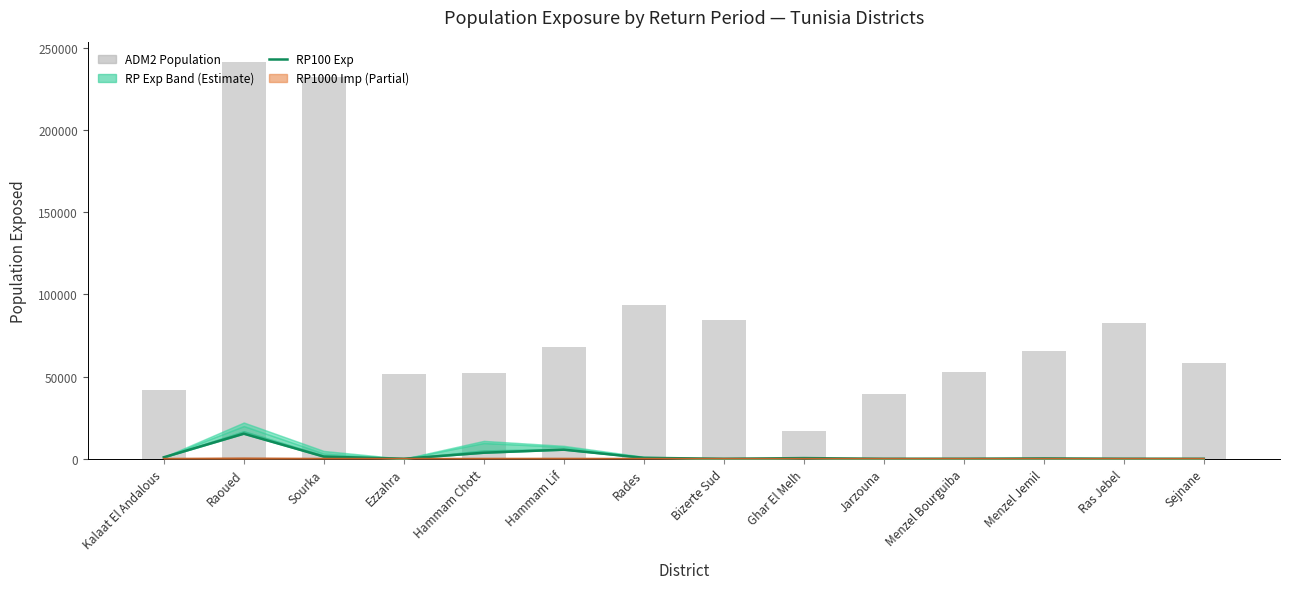

Reading left to right, extract all data points from this chart.

RP100_POP_exp: Kalaat El Andalous=921.1	Raoued=15271.5	Sourka=1329.5	Ezzahra=31.4	Hammam Chott=3688.6	Hammam Lif=5547.8	Rades=586.1	Bizerte Sud=1.1	Ghar El Melh=427.4	Jarzouna=1.6	Menzel Bourguiba=15.5	Menzel Jemil=224.6	Ras Jebel=24.2	Sejnane=0.2
ADM2_POP: Kalaat El Andalous=41658.7	Raoued=241248.5	Sourka=232525.2	Ezzahra=51655.7	Hammam Chott=51968.3	Hammam Lif=68230.6	Rades=93725.4	Bizerte Sud=84225.1	Ghar El Melh=16811.6	Jarzouna=39625.8	Menzel Bourguiba=52808.2	Menzel Jemil=65370.1	Ras Jebel=82452.8	Sejnane=58228.7